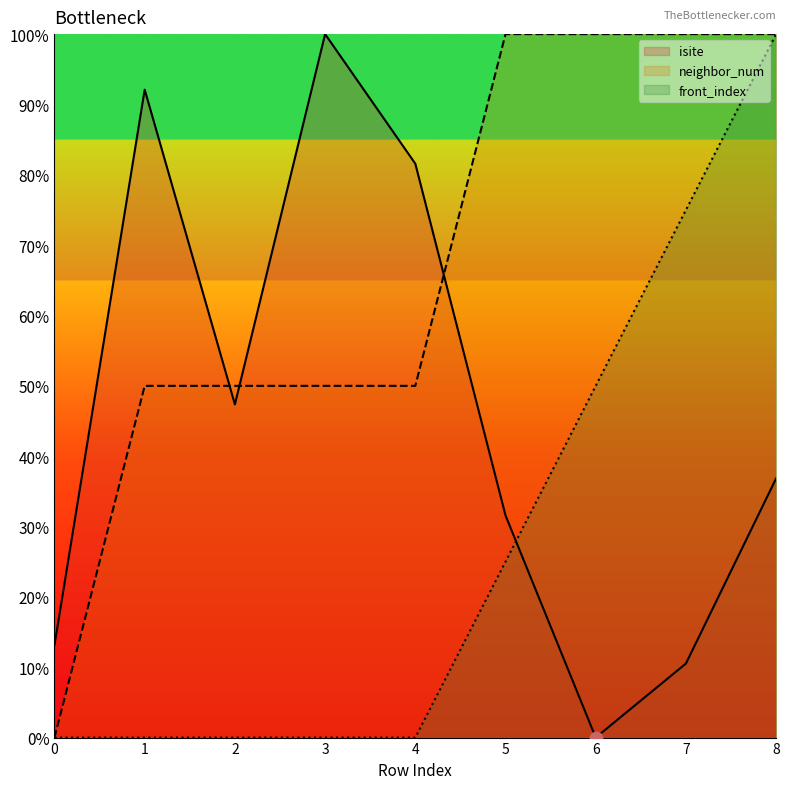

Is the value of isite (line) at 3 greater than the value of front_index (line) at 5?

Yes